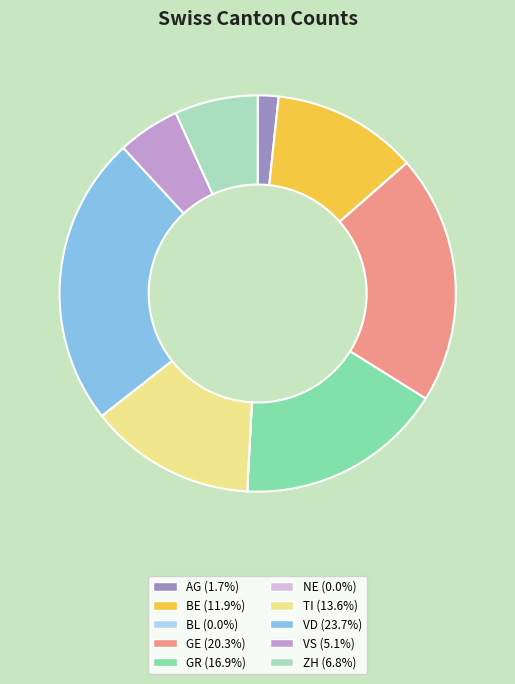

Do ZH and BE together represent more than half of the pie?

No